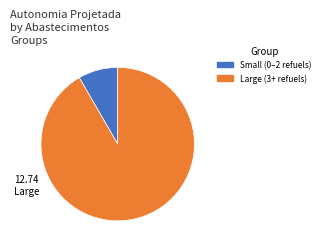

Is there a majority slice in this chart?

Yes